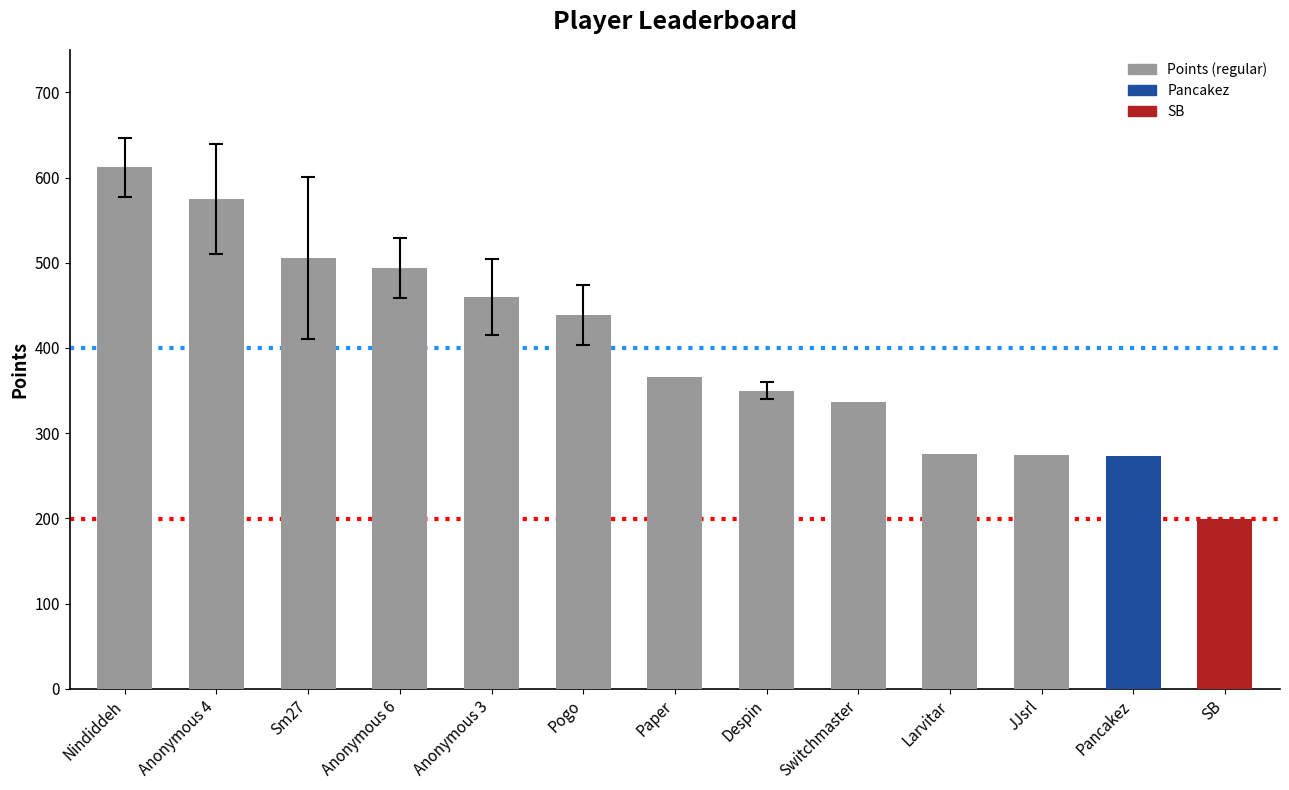

What is the ratio of the value at SB to the value at Despin?

0.6